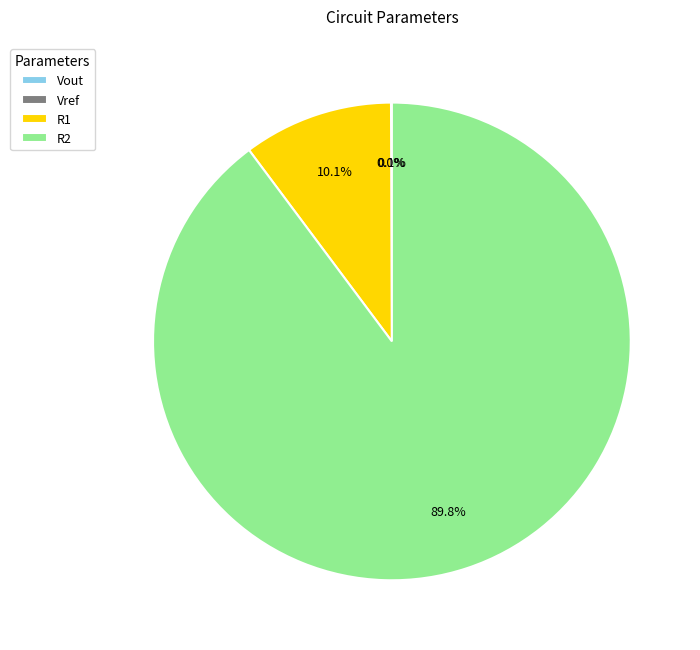

Is the sum of R2 and R1 greater than half?

Yes